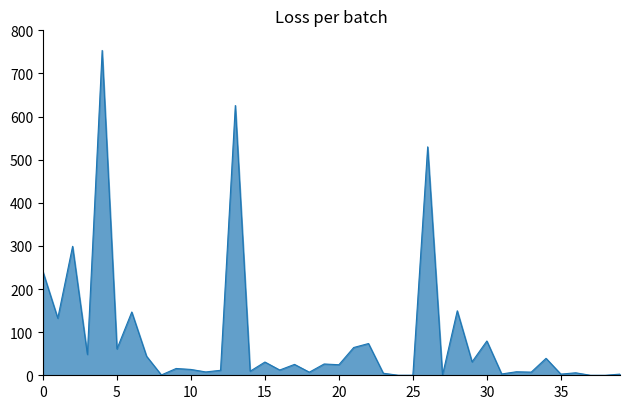

What is the sum of all values?

3538.1